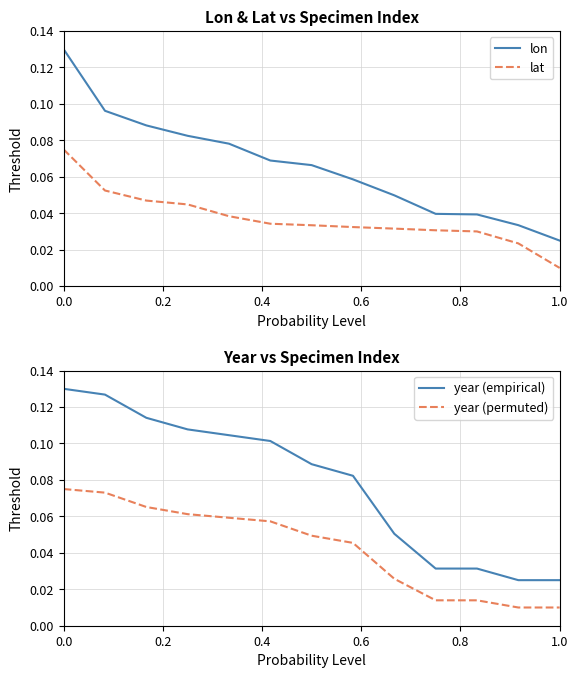

Which series has the largest total across all categories?

year (empirical)